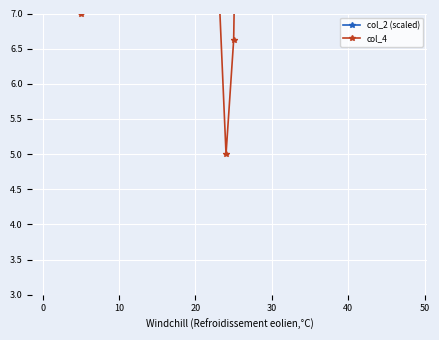

True or false: col_4 has a value of 10.3 at 60.

False